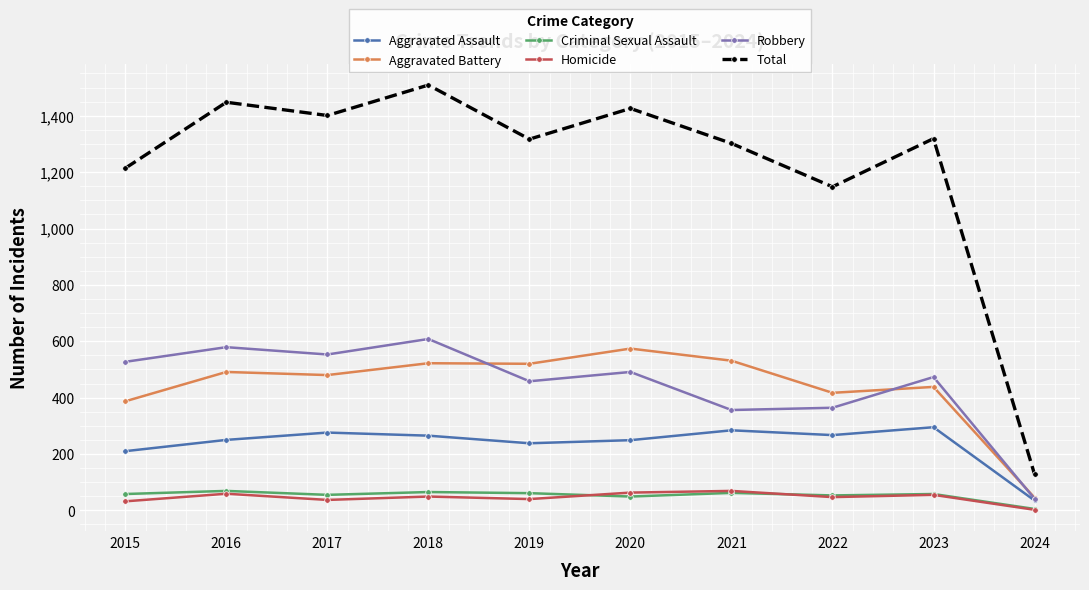

How many data points does each series have?

10